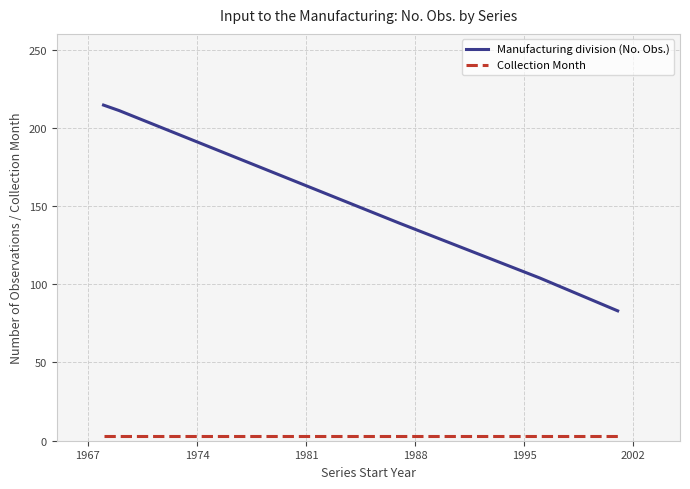

True or false: Manufacturing division (No. Obs.) and Collection Month intersect in this chart.

False